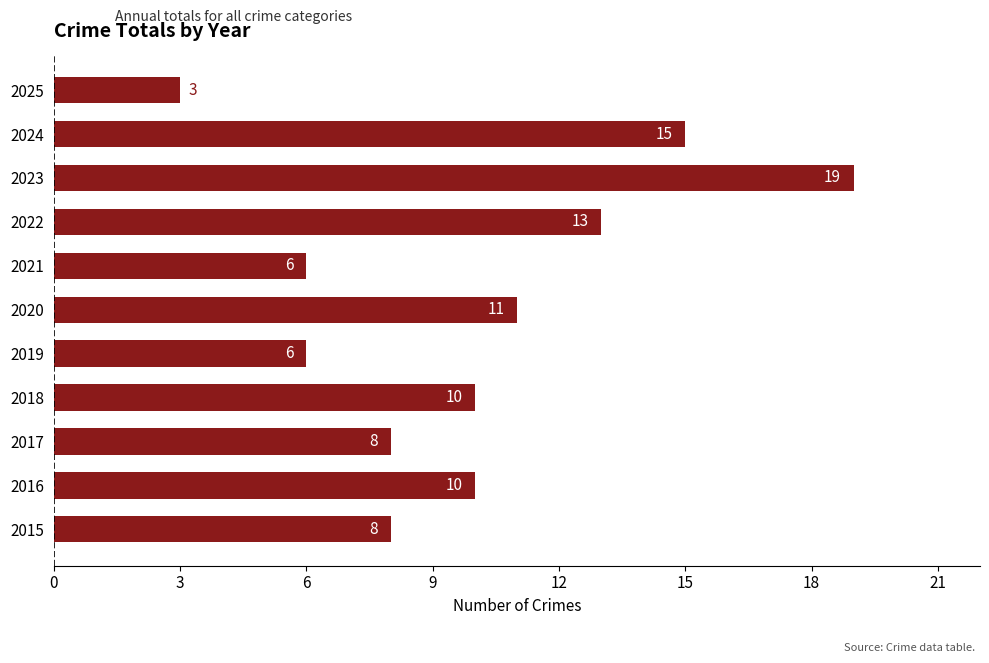

Which label corresponds to the largest value in the chart?

2023